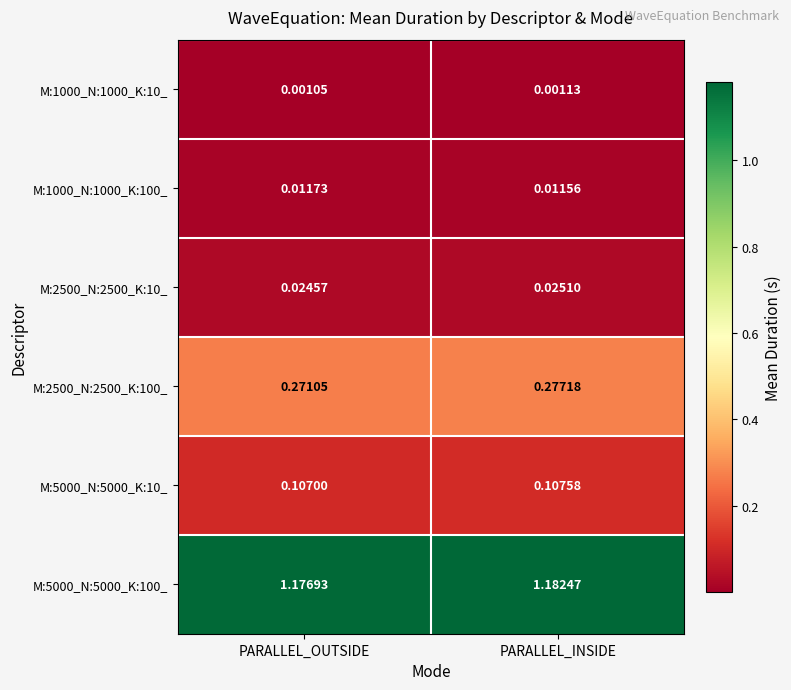

Where is M:5000_N:5000_K:100_ nearest to the value 1?

PARALLEL_OUTSIDE